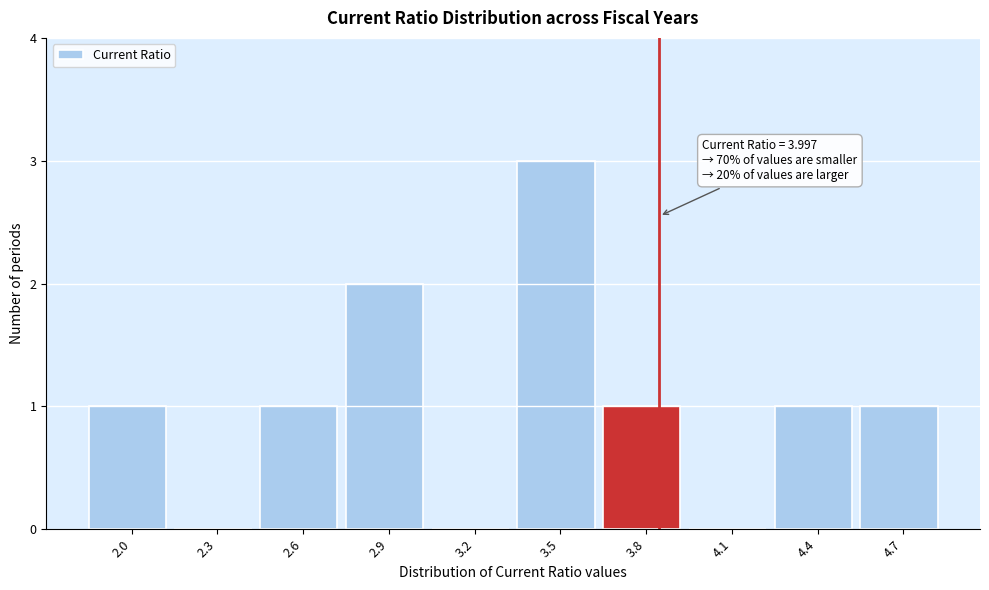

Reading left to right, extract all data points from this chart.

2.0=1	2.3=0	2.6=1	2.9=2	3.2=0	3.5=3	3.8=1	4.1=0	4.4=1	4.7=1